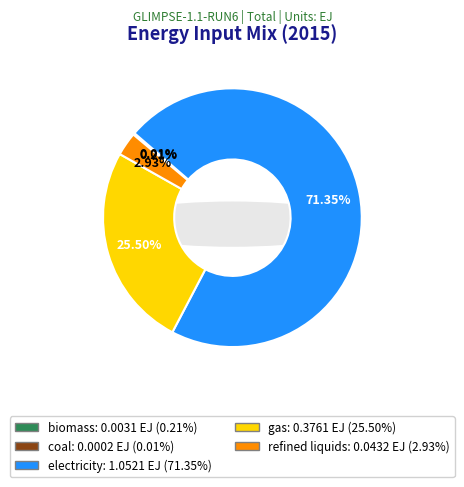

How many segments does this pie chart have?

5